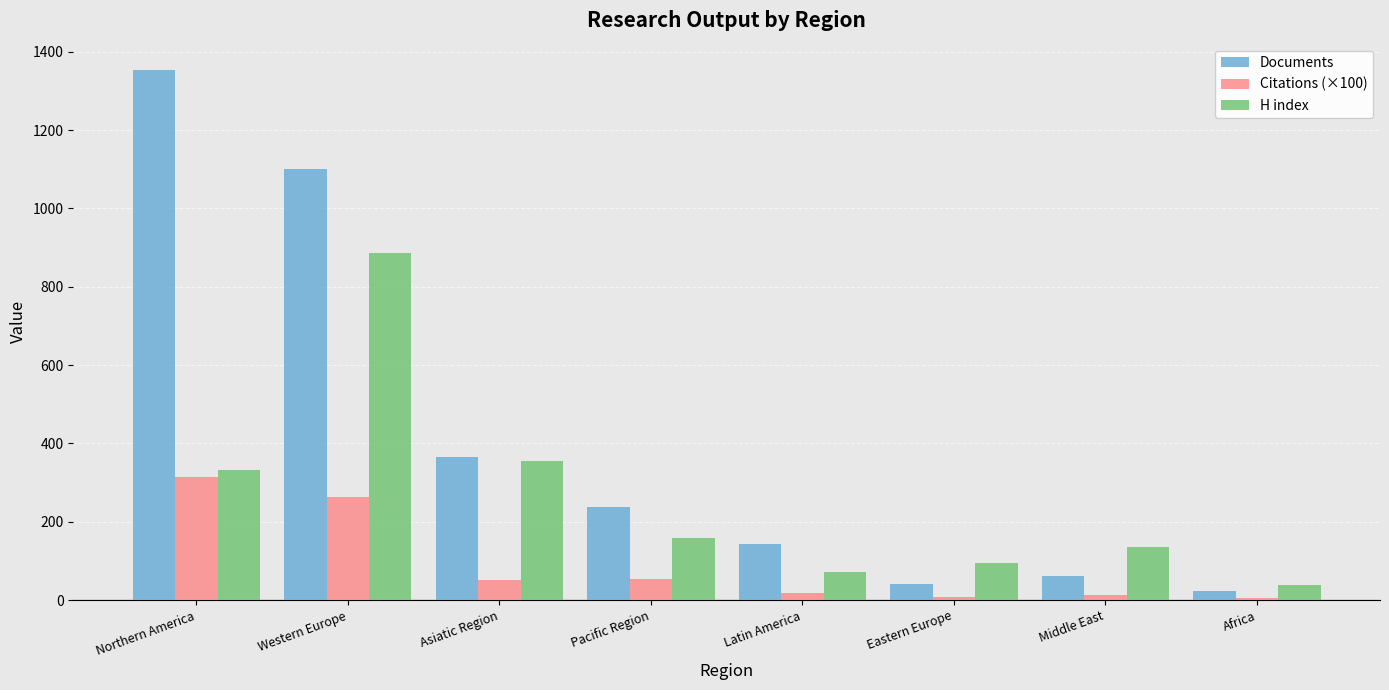

Rank the series by their average value, from highest to lowest.

Documents, H index, Citations (×100)